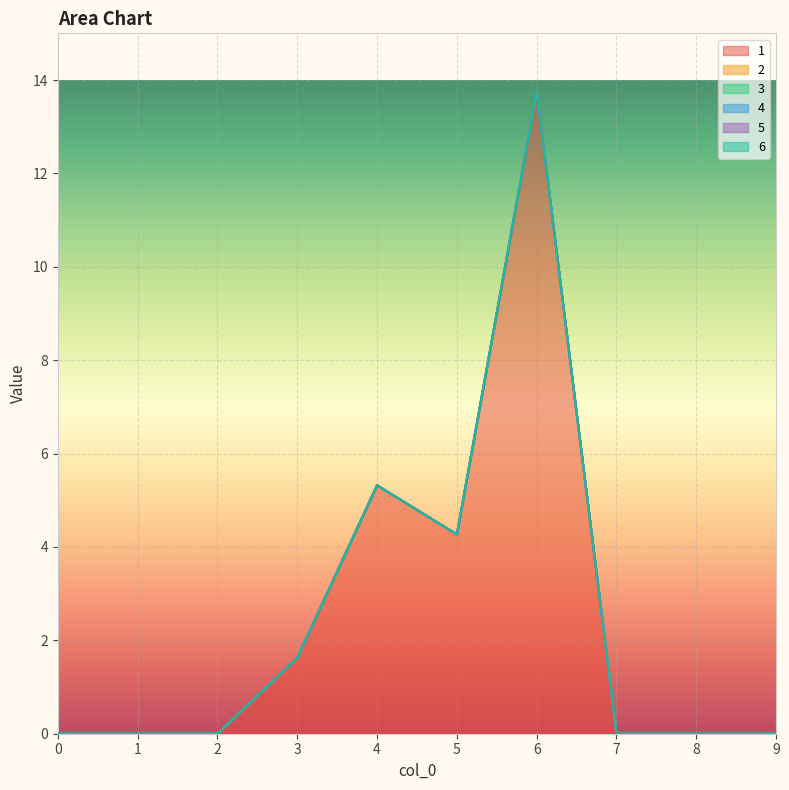

True or false: 2 has more than 2 interior local peaks.

False